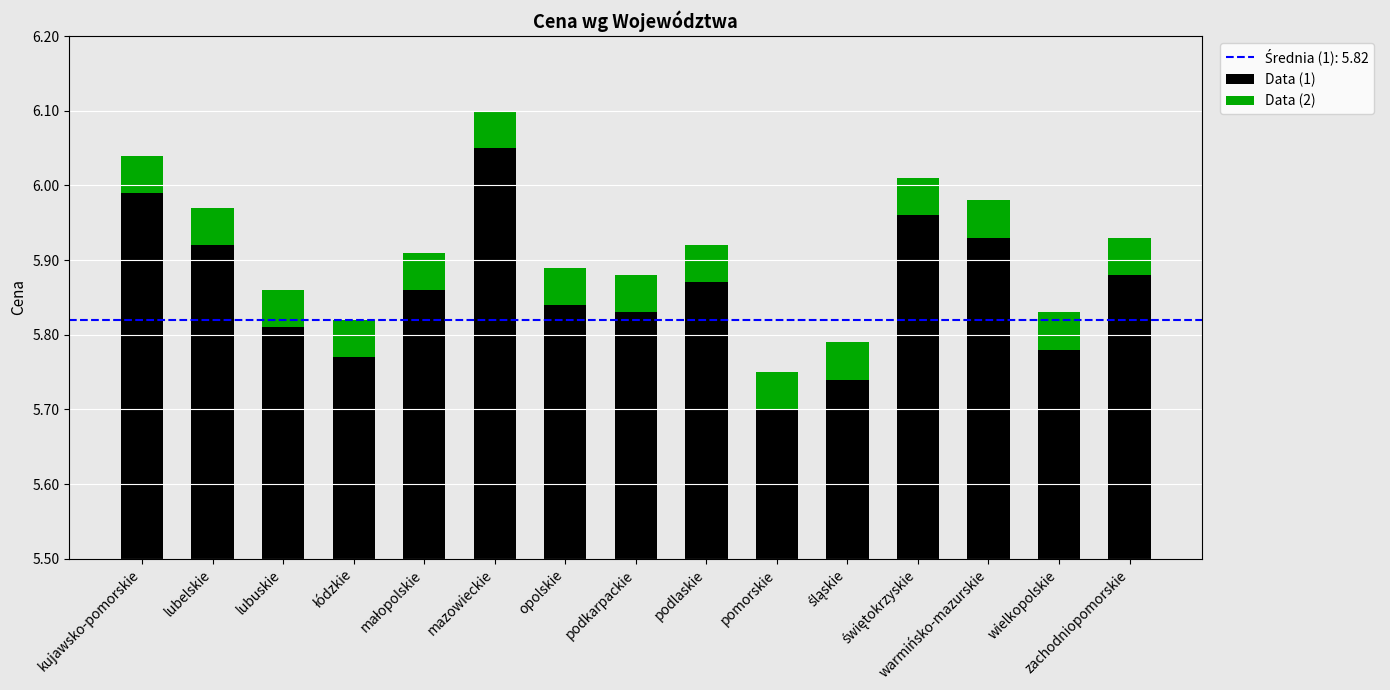

Reading left to right, what are all the values shown in this chart?

Data (1): 6.0	5.9	5.8	5.8	5.9	6.0	5.8	5.8	5.9	5.7	5.7	6.0	5.9	5.8	5.9
Data (2): 0.0	0.0	0.0	0.0	0.0	0.0	0.0	0.0	0.0	0.0	0.0	0.0	0.0	0.0	0.0